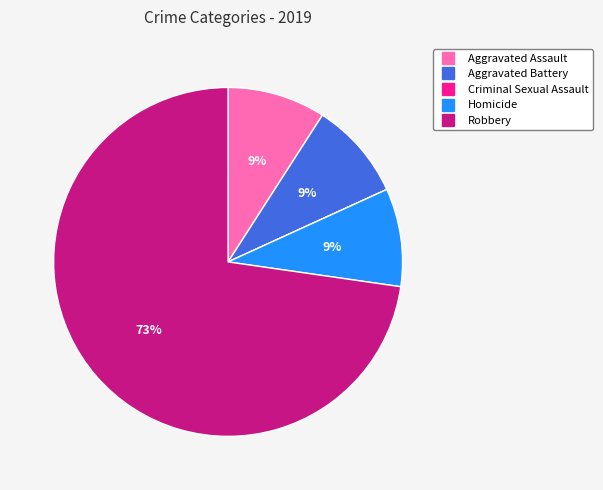

The Aggravated Assault slice represents 9% of the pie. True or false?

True